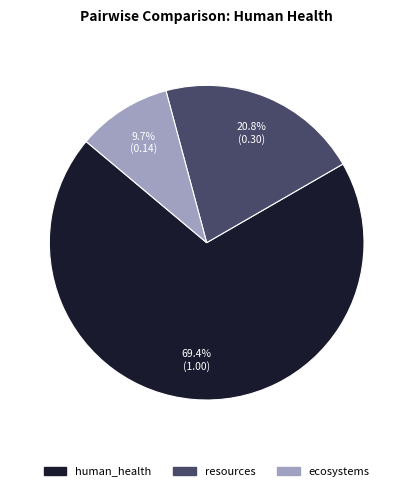

What percentage do human_health and ecosystems together represent?

79.2%